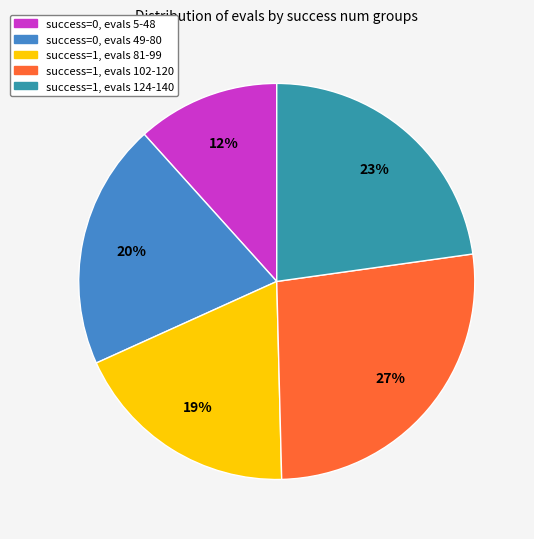

How many segments does this pie chart have?

5